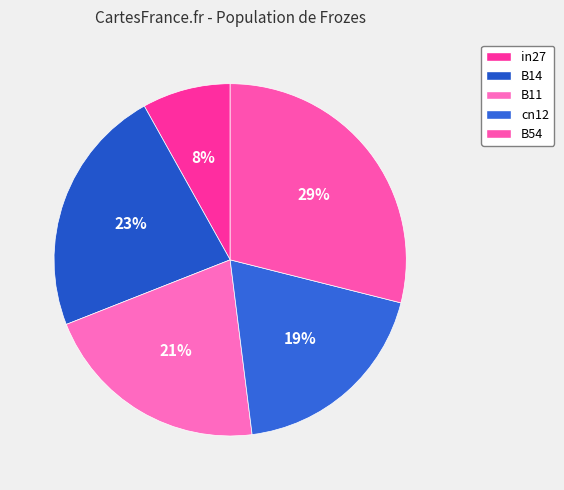

Do in27 and B54 together represent more than half of the pie?

No